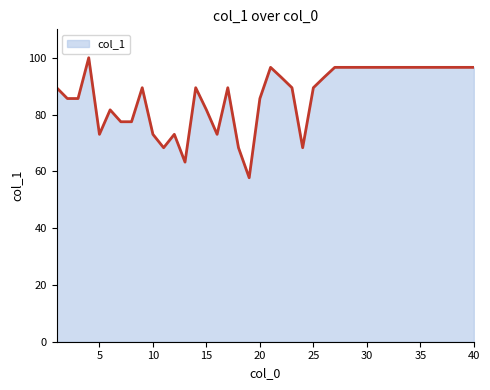

What is the greatest value displayed?

100.0